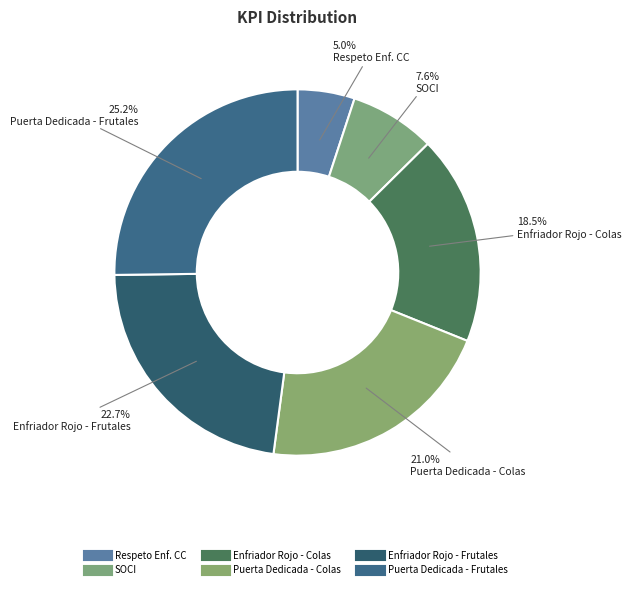

Rank the categories by value from highest to lowest.

Puerta Dedicada - Frutales, Enfriador Rojo - Frutales, Puerta Dedicada - Colas, Enfriador Rojo - Colas, SOCI, Respeto Enf. CC